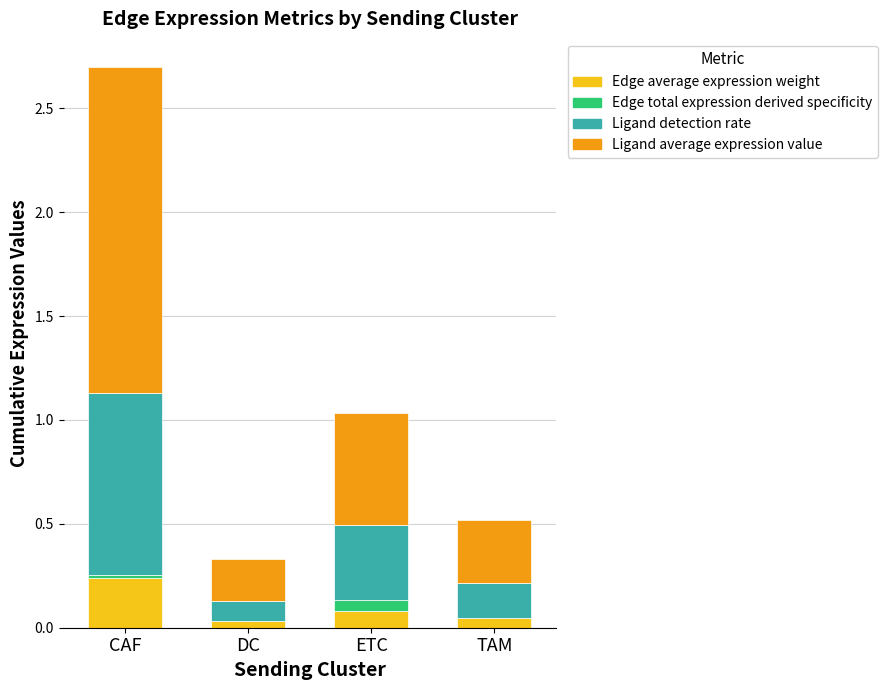

At which category is the sum across all series the highest?

CAF